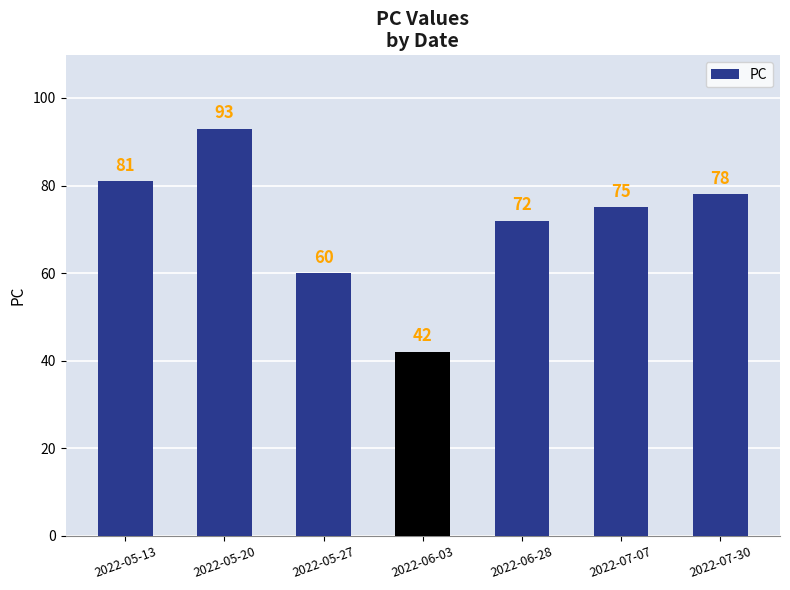

What is the average value?

72